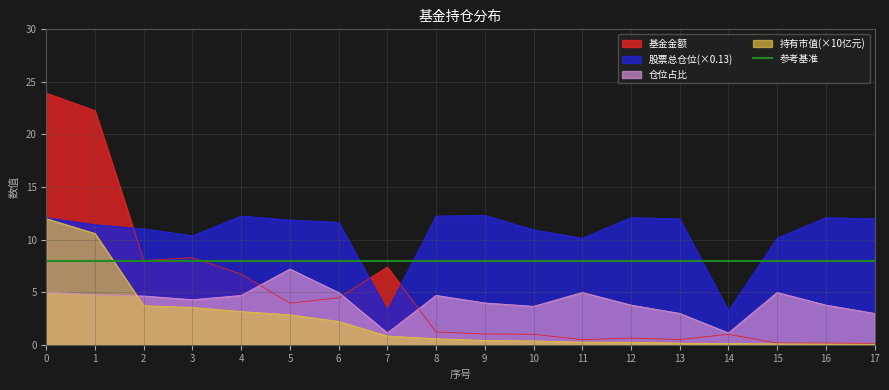

The value of 股票总仓位(×0.13) at 5 is 16.7. True or false?

False